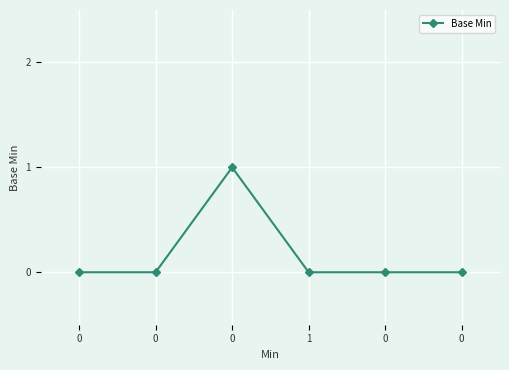

Does the chart have visible grid lines?

Yes